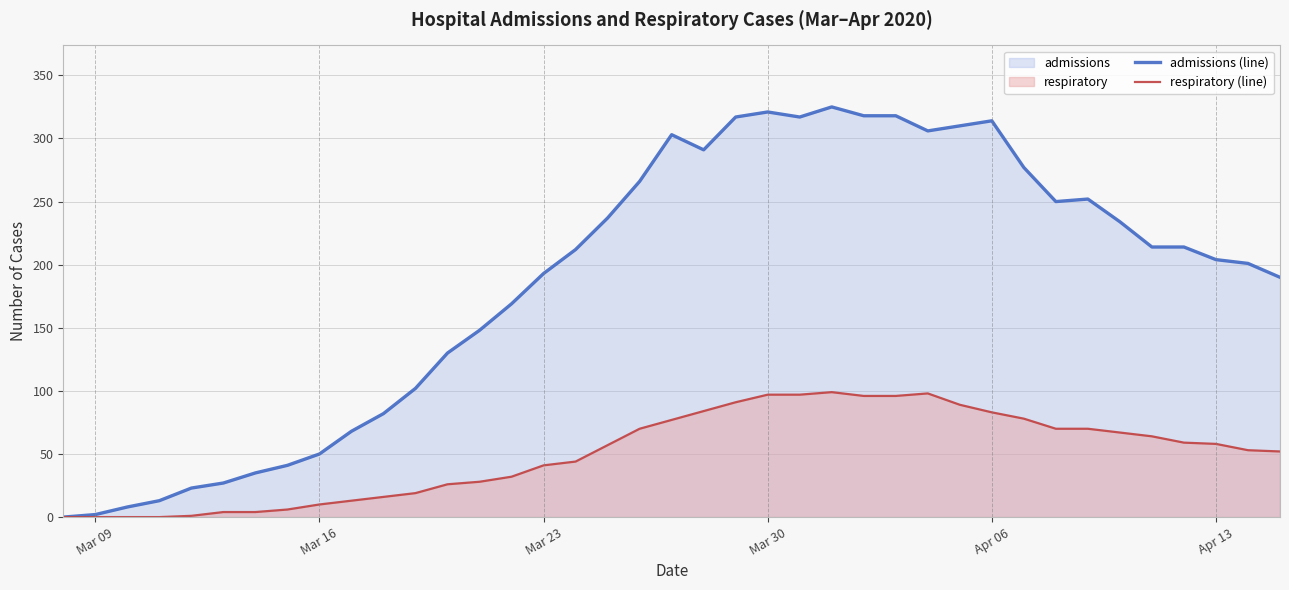

Reading right to left, extract all data points from this chart.

admissions (line): 190	201	204	214	214	234	252	250	277	314	310	306	318	318	325	317	321	317	291	303	266	237	212	193	169	148	130	102	82	68	50	41	35	27	23	13	8	2	0
respiratory (line): 52	53	58	59	64	67	70	70	78	83	89	98	96	96	99	97	97	91	84	77	70	57	44	41	32	28	26	19	16	13	10	6	4	4	1	0	0	0	0